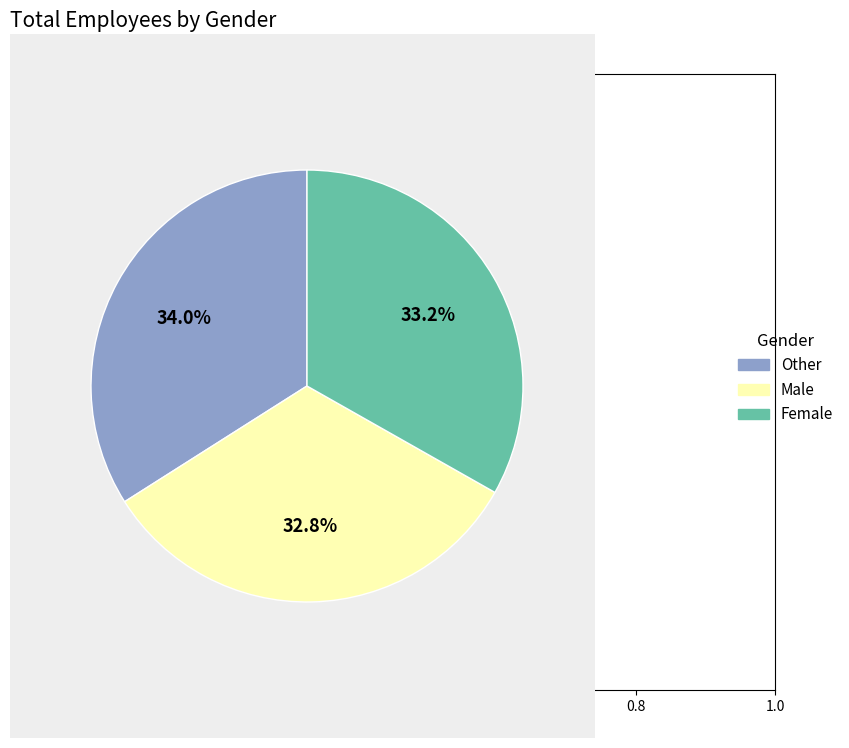

What is the ratio of the value at Female to the value at Other?

1.0